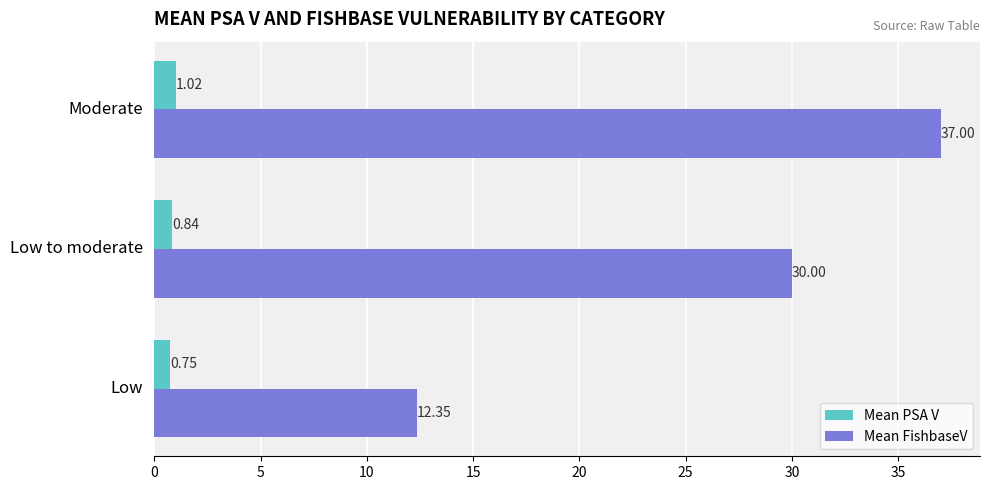

Which series has the widest spread of values?

Mean FishbaseV